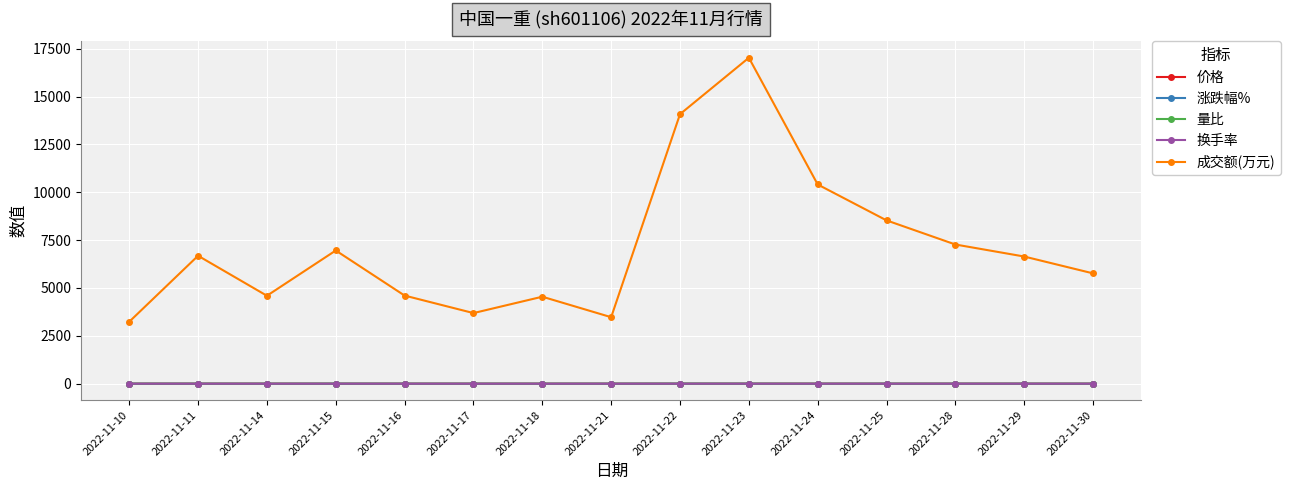

Which series has the widest spread of values?

成交额(万元)